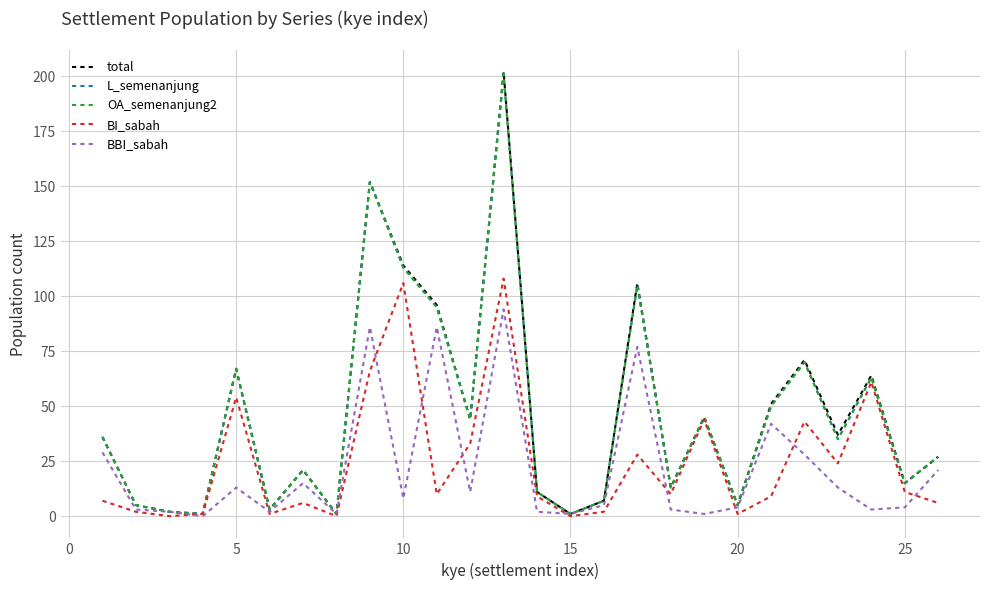

What is the difference between the maximum and minimum values in the L_semenanjung series?

200